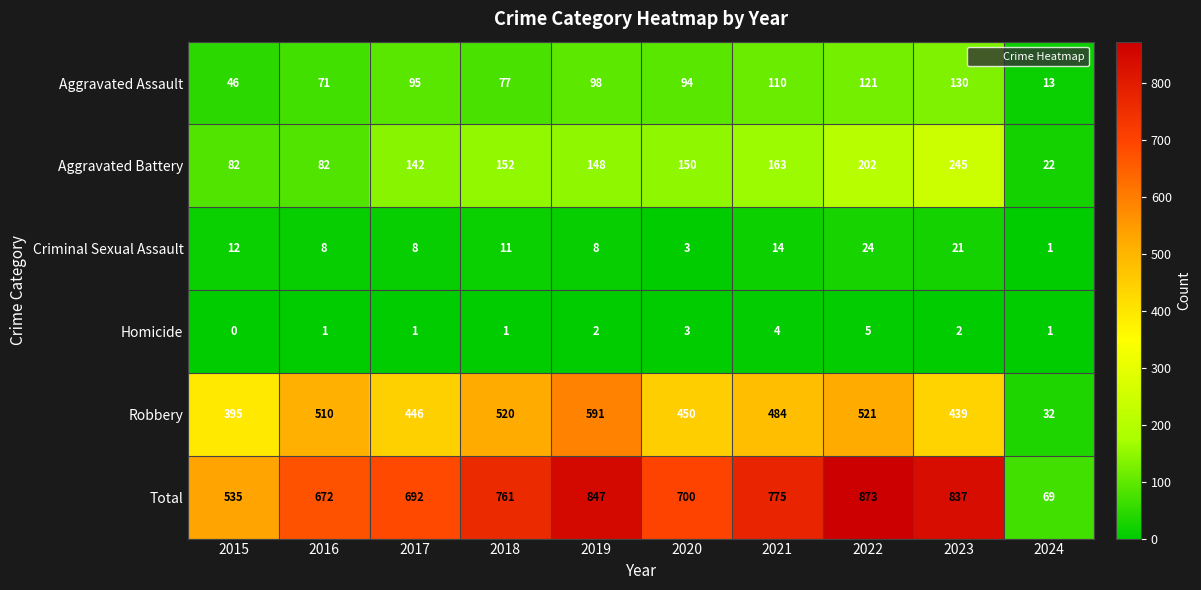

Which series changed the most between 2016 and 2023?

Total